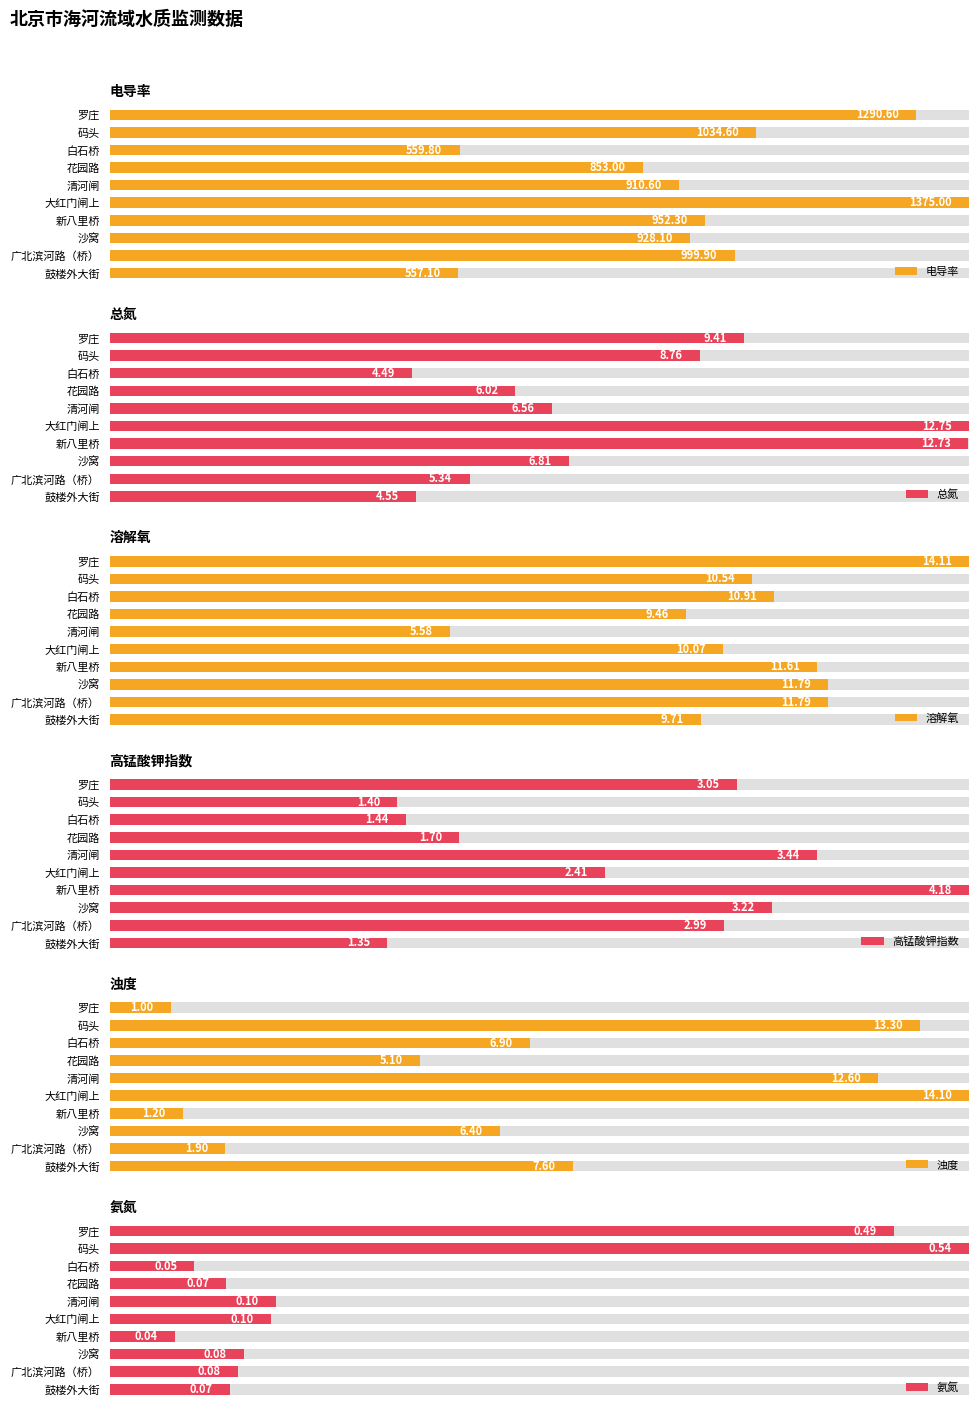

Which series changed the most between 广北滨河路（桥） and 清河闸?

浊度